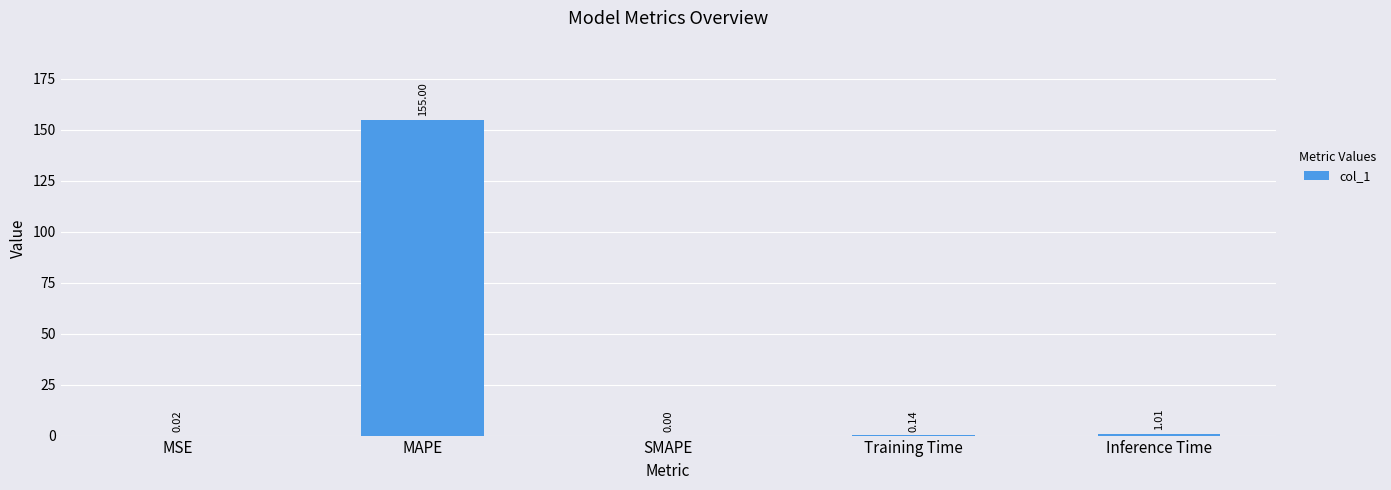

Which has a higher value, MAPE or Inference Time?

MAPE